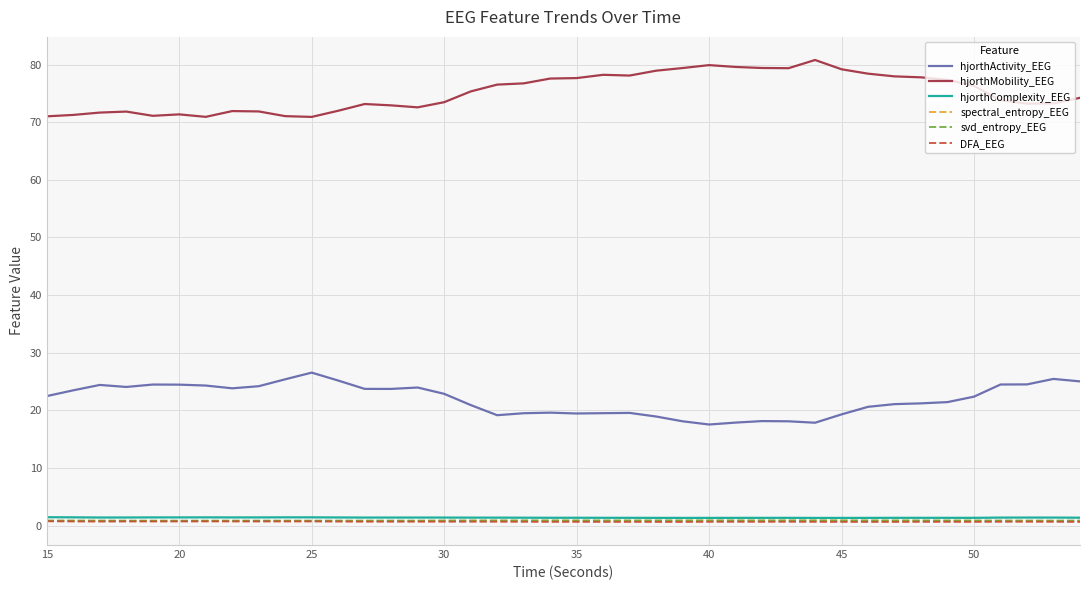

What is the maximum value shown in the chart?

80.8